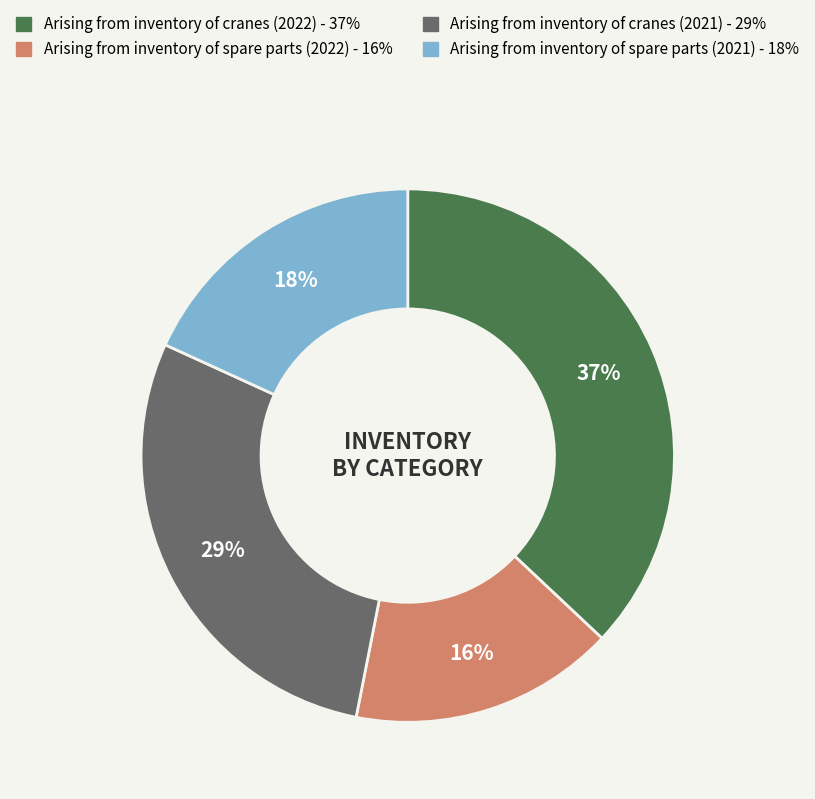

True or false: Arising from inventory of spare parts (2021) accounts for 29% of the total.

False